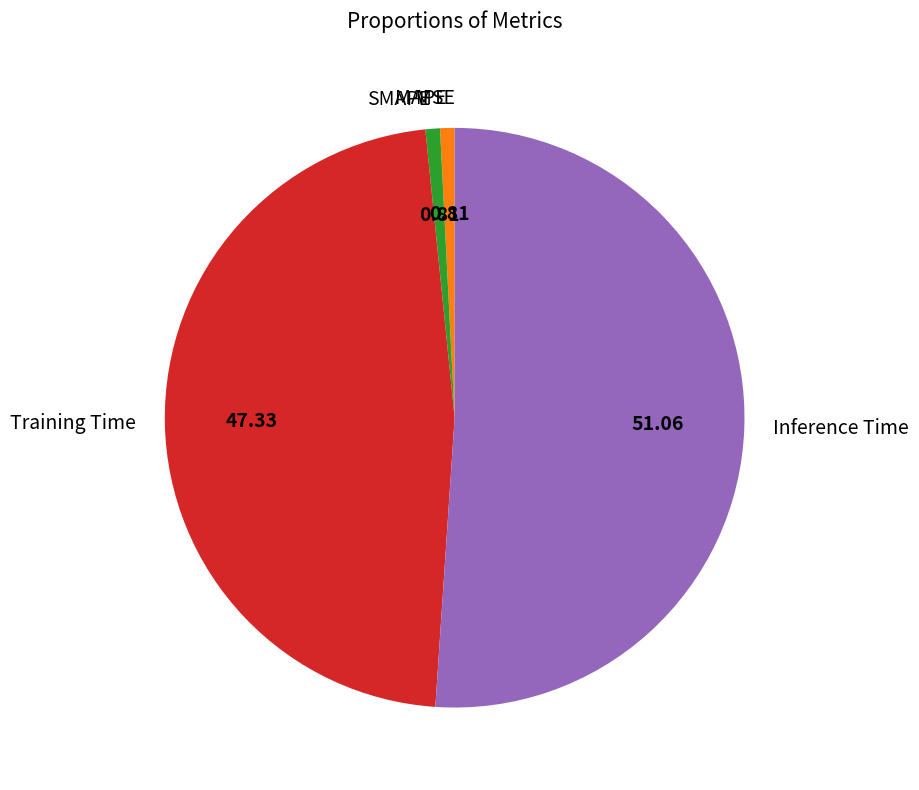

What is the largest slice in the pie chart?

Inference Time